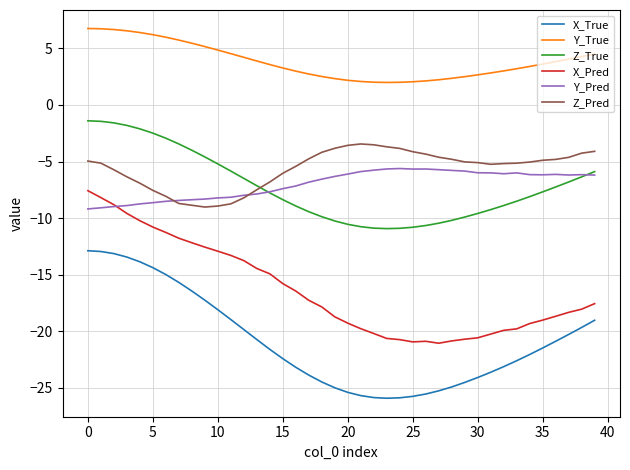

What is the greatest value displayed?

6.8